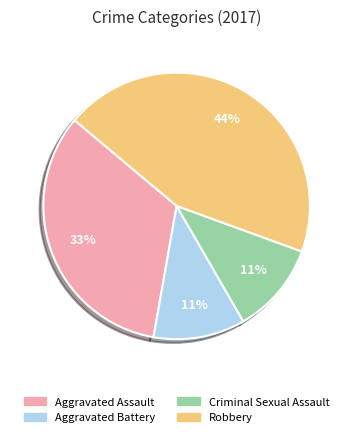

The Aggravated Battery slice represents 16% of the pie. True or false?

False